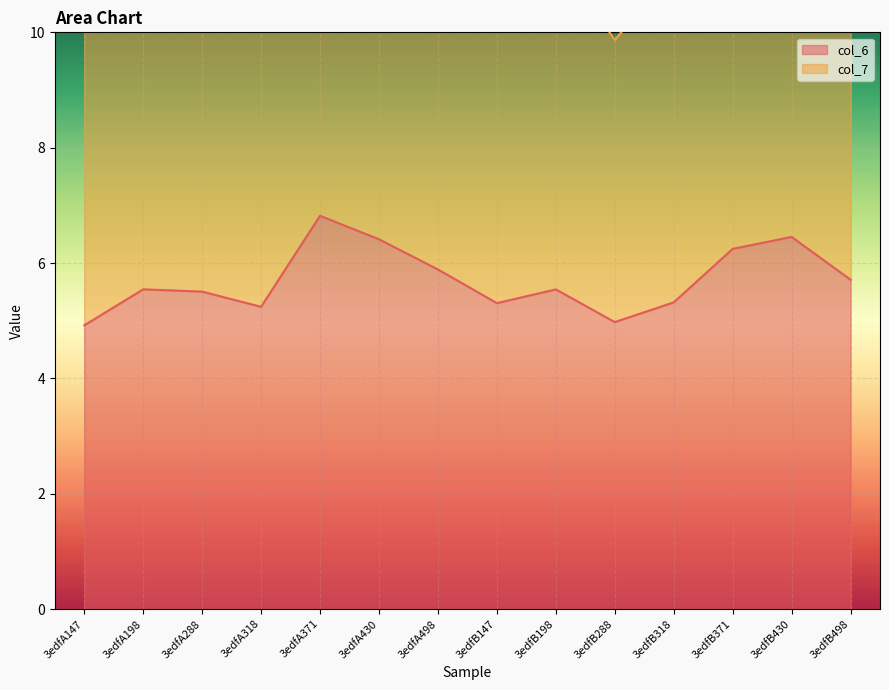

What is the label of the 11th point from the right?

3edfA318